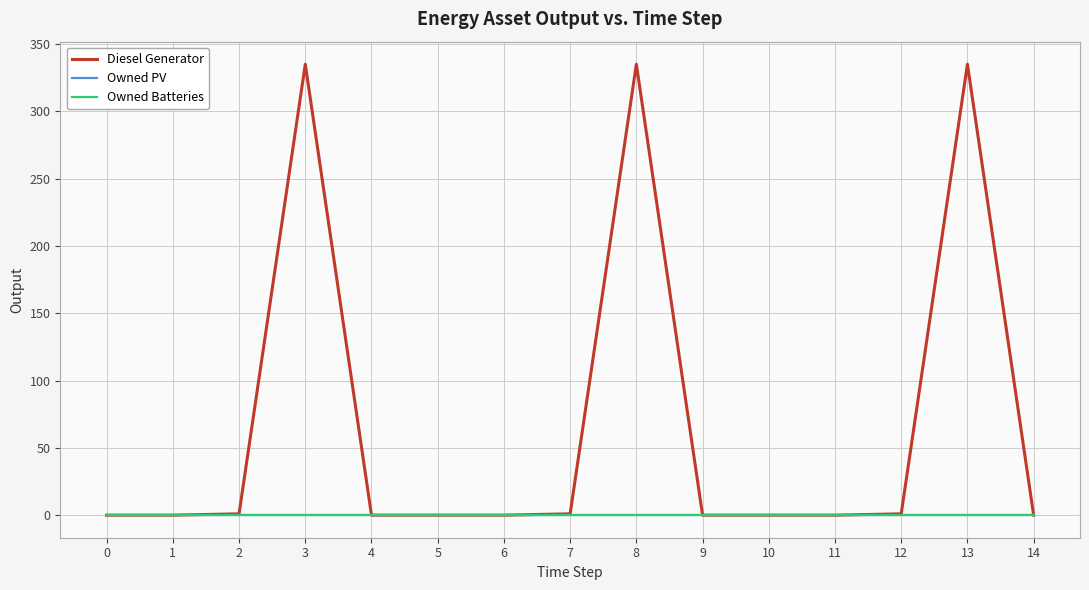

The Diesel Generator series shows 0 at 5. True or false?

True